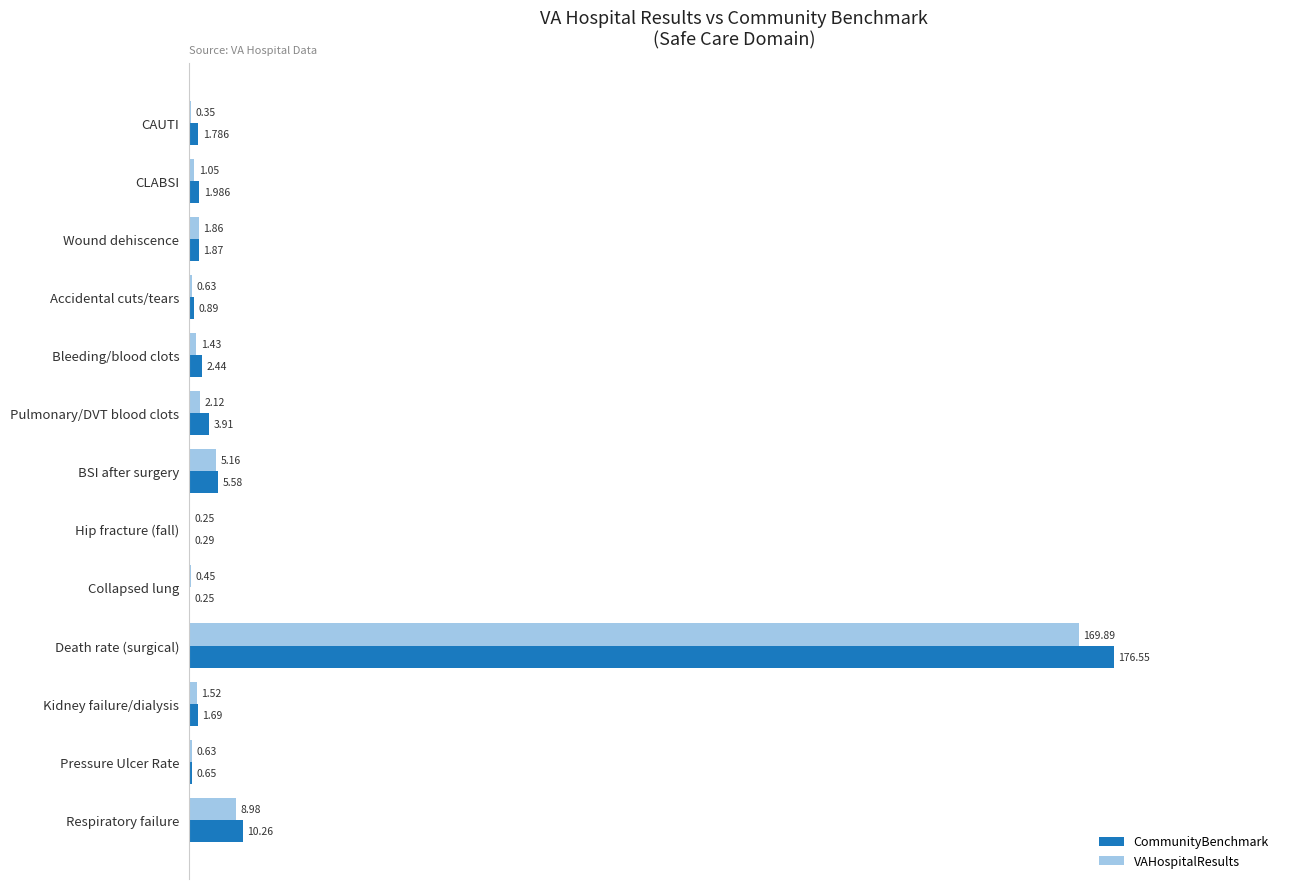

Is the value of CommunityBenchmark at Death rate (surgical) greater than the value of VAHospitalResults at CLABSI?

Yes